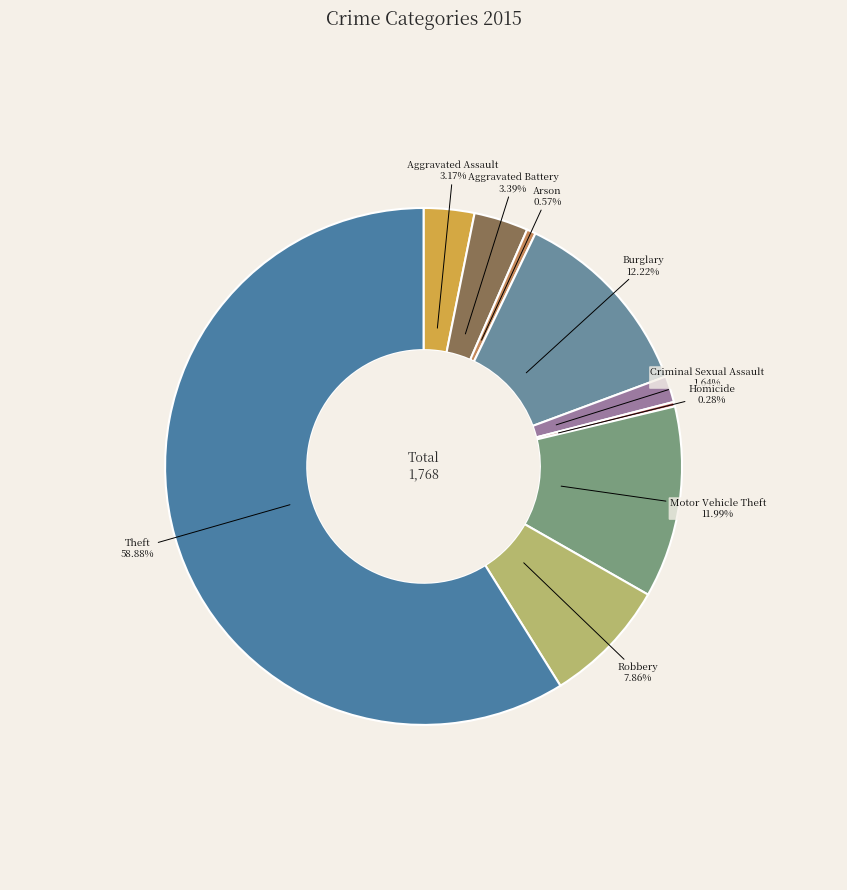

To the nearest percent, what is the average slice percentage?

11%